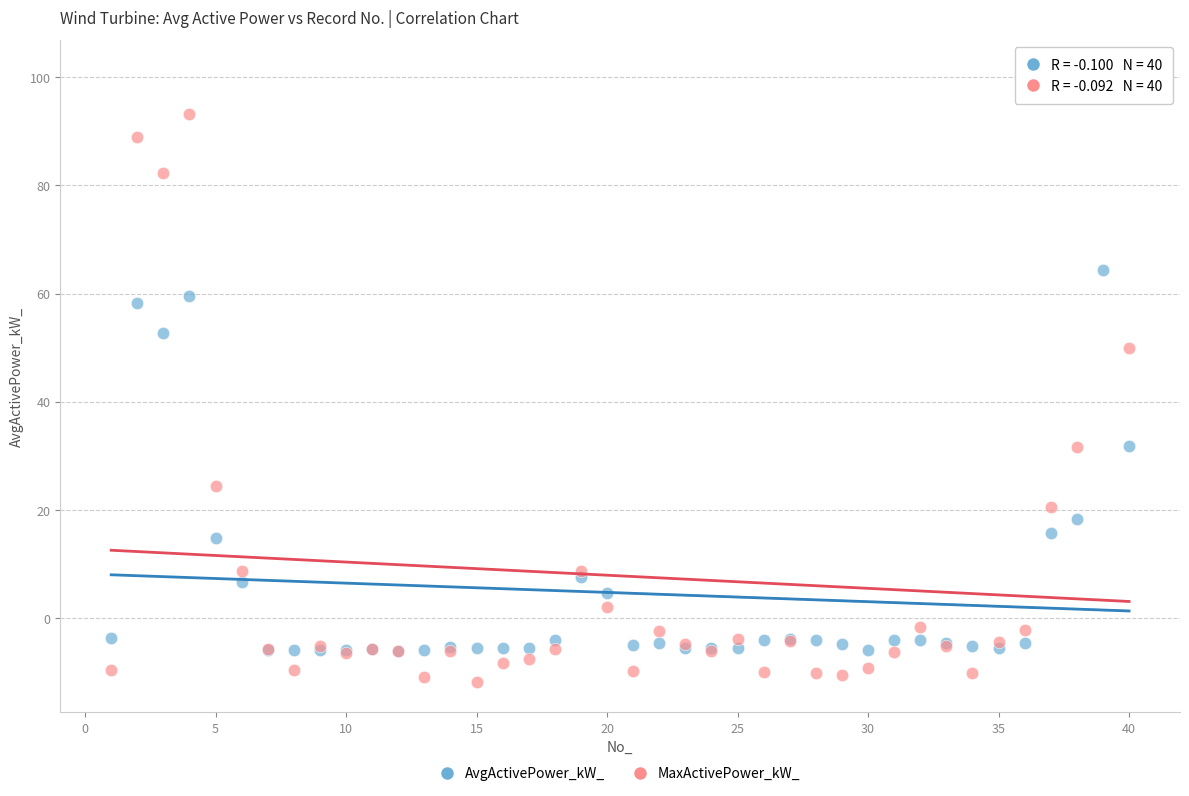

Which series has the largest Y range (max minus min)?

MaxActivePower_kW_